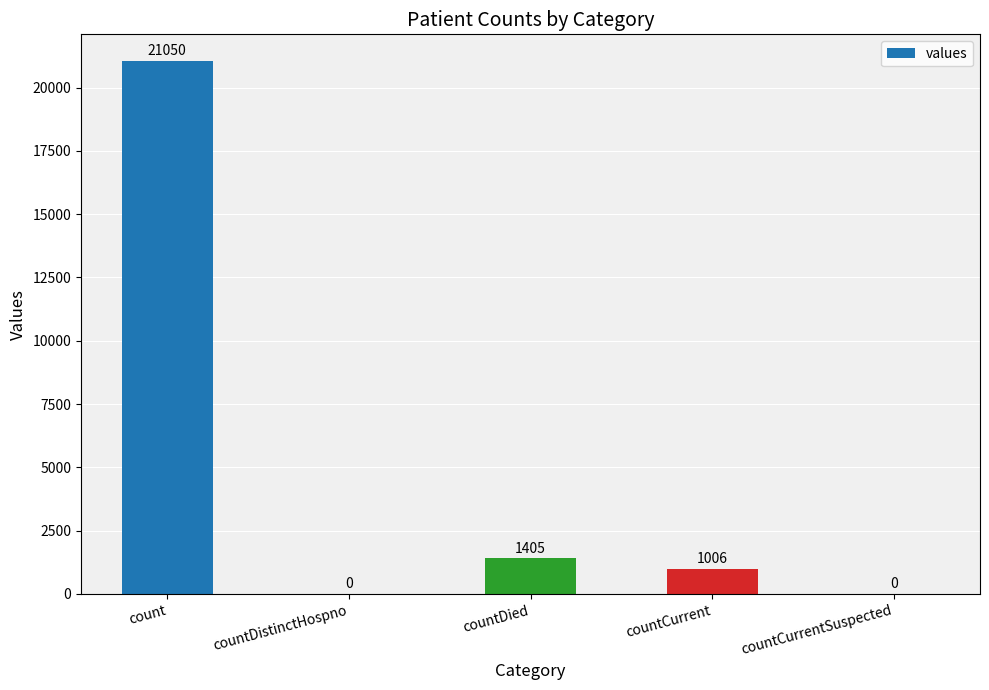

What is the sum of all values?

23461